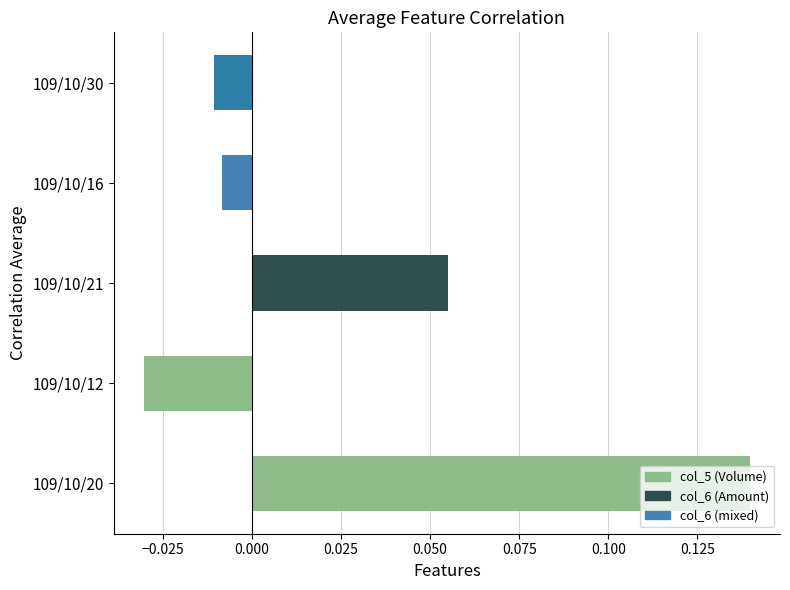

Which category has the highest value across all series?

109/10/20